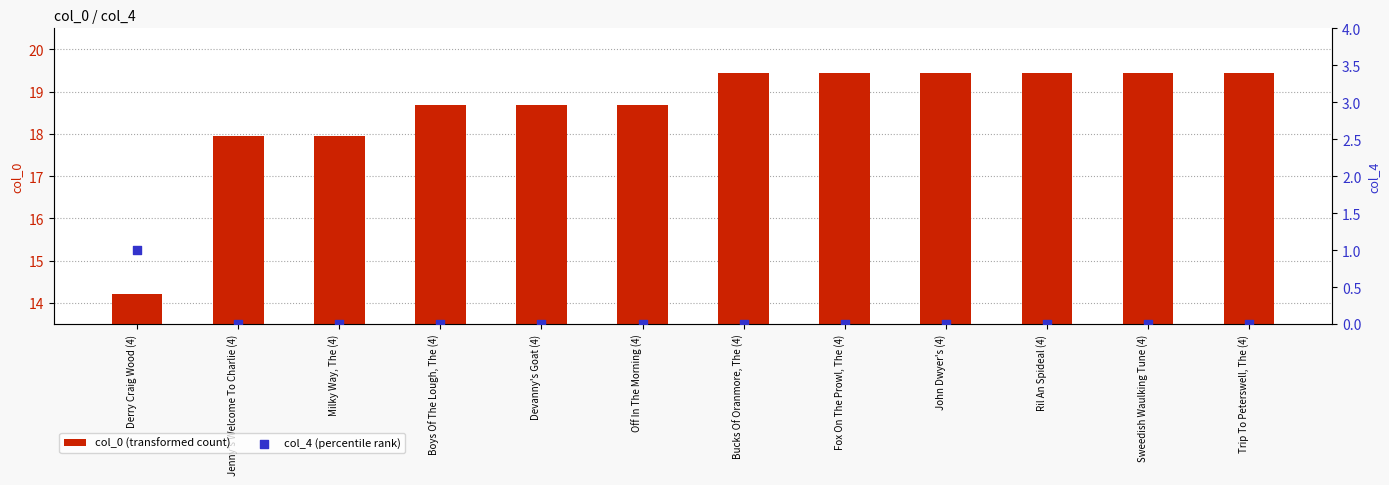

Which series reaches the minimum Y coordinate?

col_4 (percentile rank)